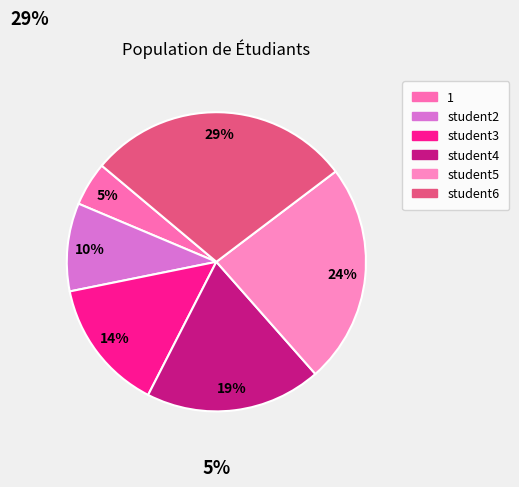

To the nearest percent, what percentage of the pie is student5?

24%